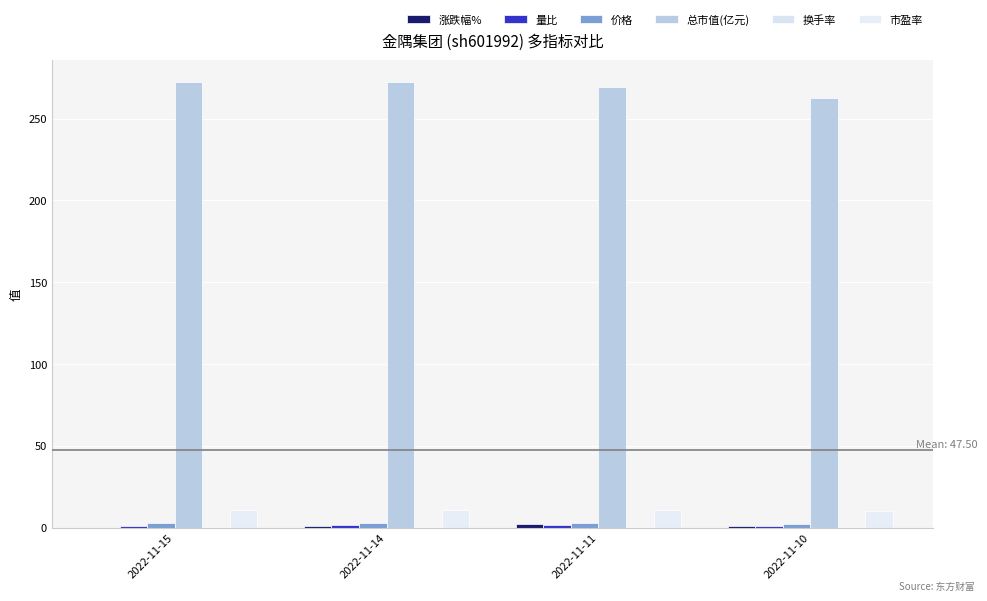

The 量比 series shows 2.7 at 2022-11-14. True or false?

False